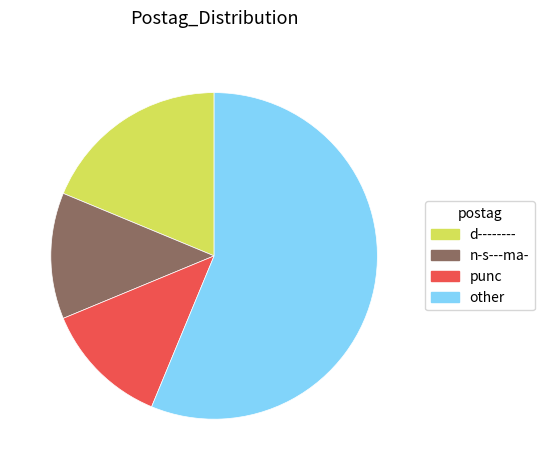

Is there a majority slice in this chart?

Yes